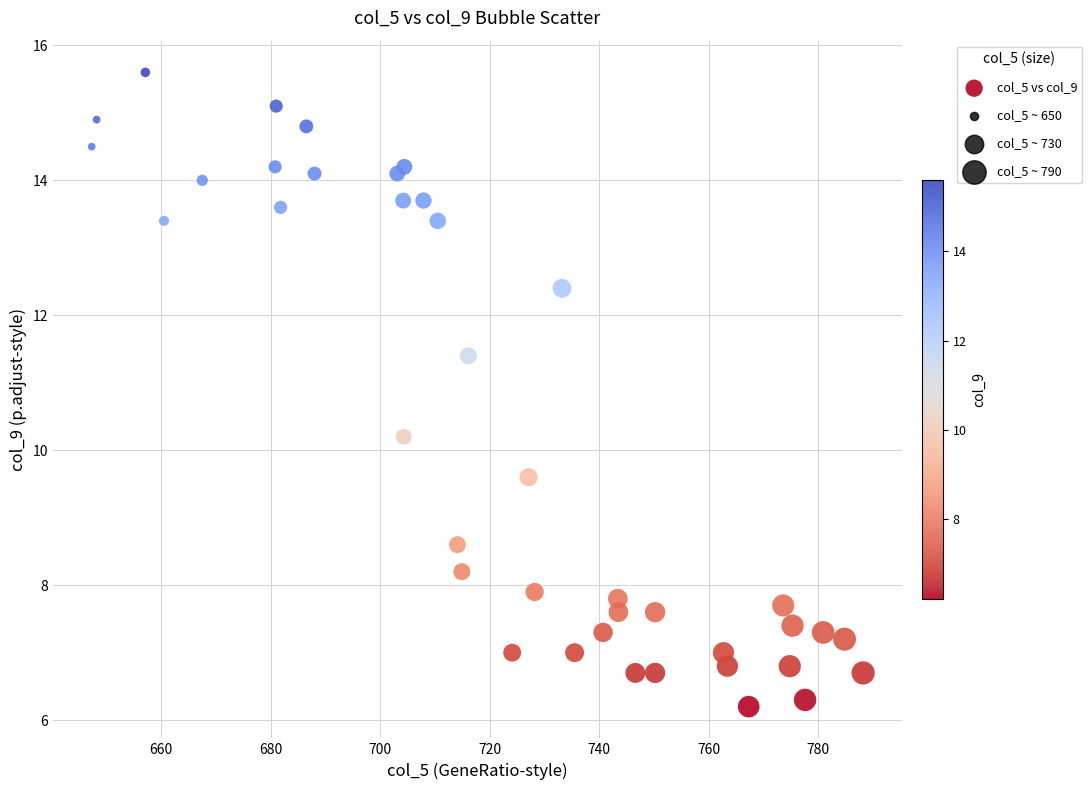

What Y value in the scatter plot is closest to 10?

10.2